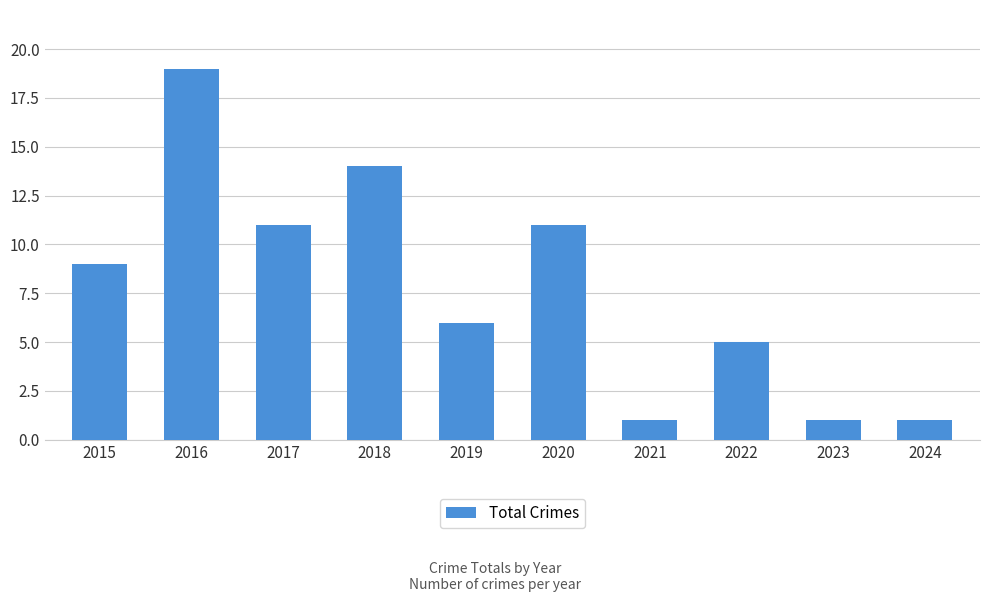

What is the average value?

8